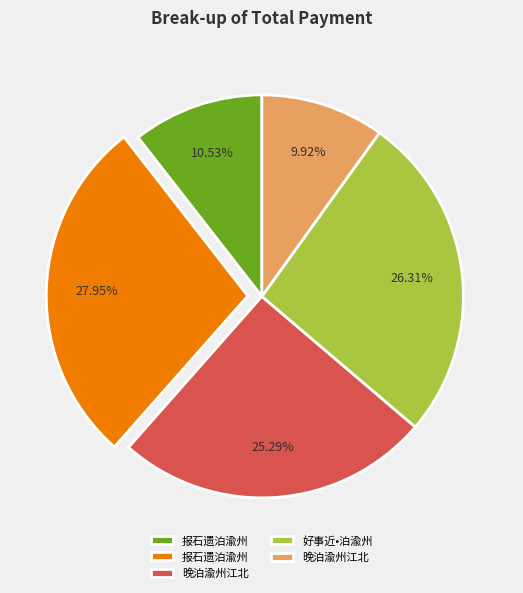

Count the number of slices in the pie.

5